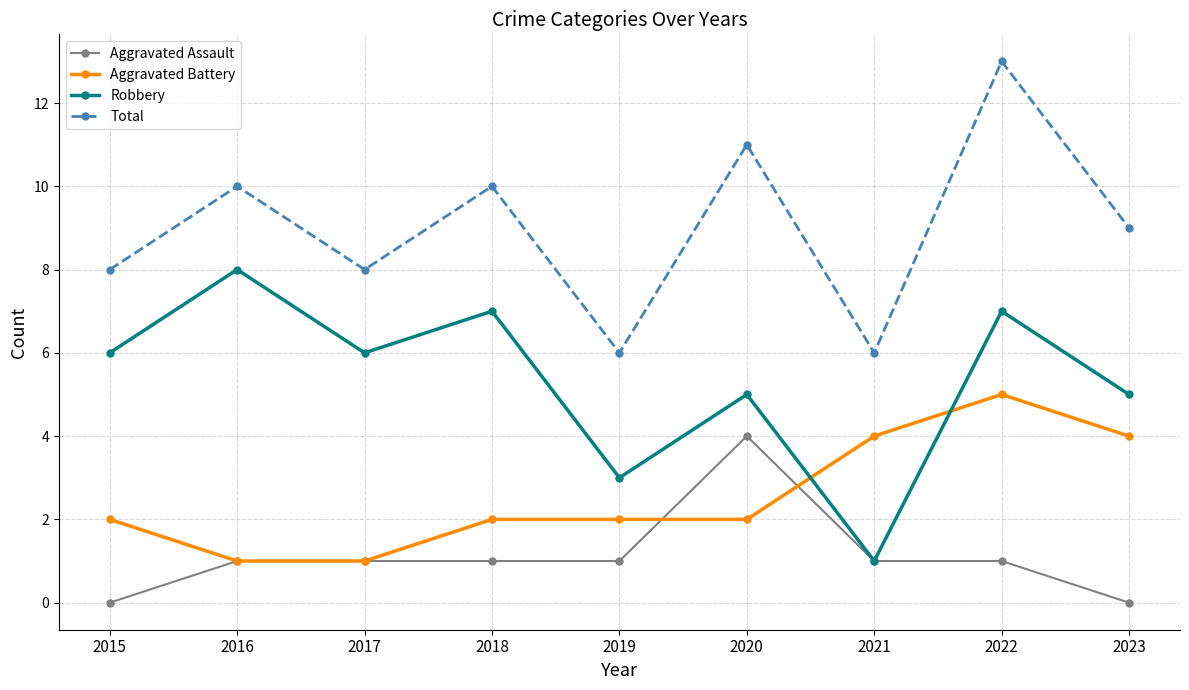

How many lines are shown in the chart?

4